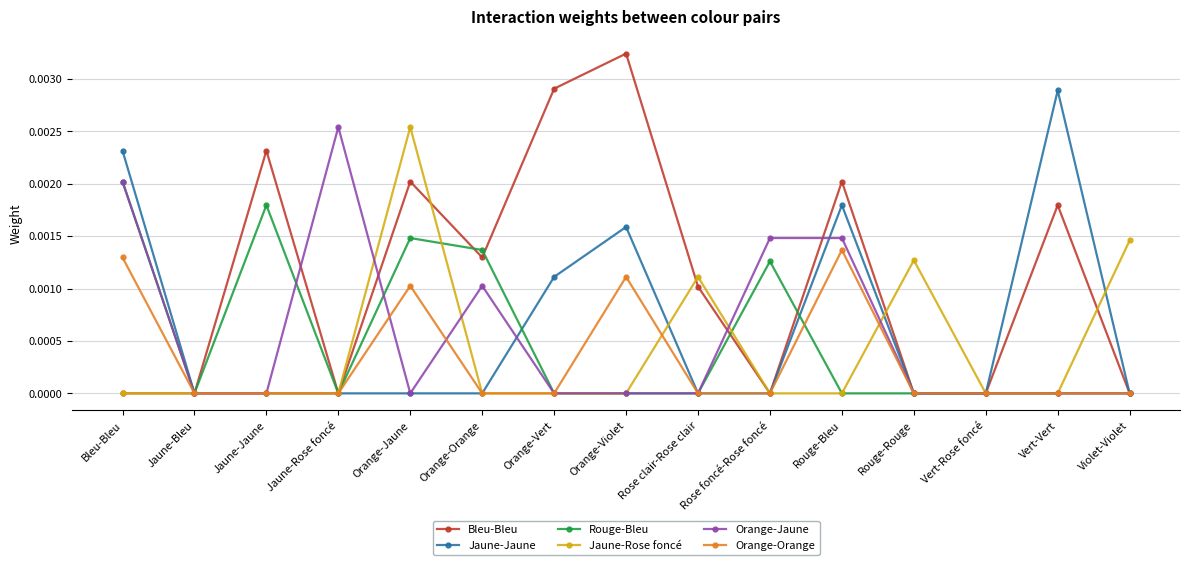

True or false: Bleu-Bleu has more than 1 interior local peaks.

True